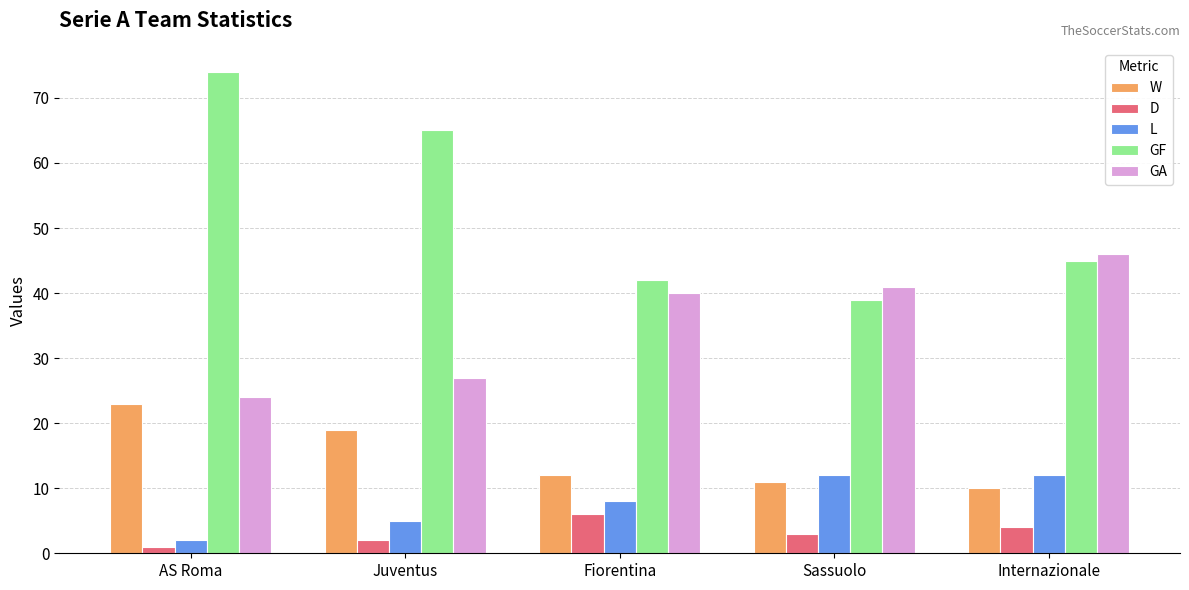

What is the difference between the highest and lowest values at Fiorentina?

36